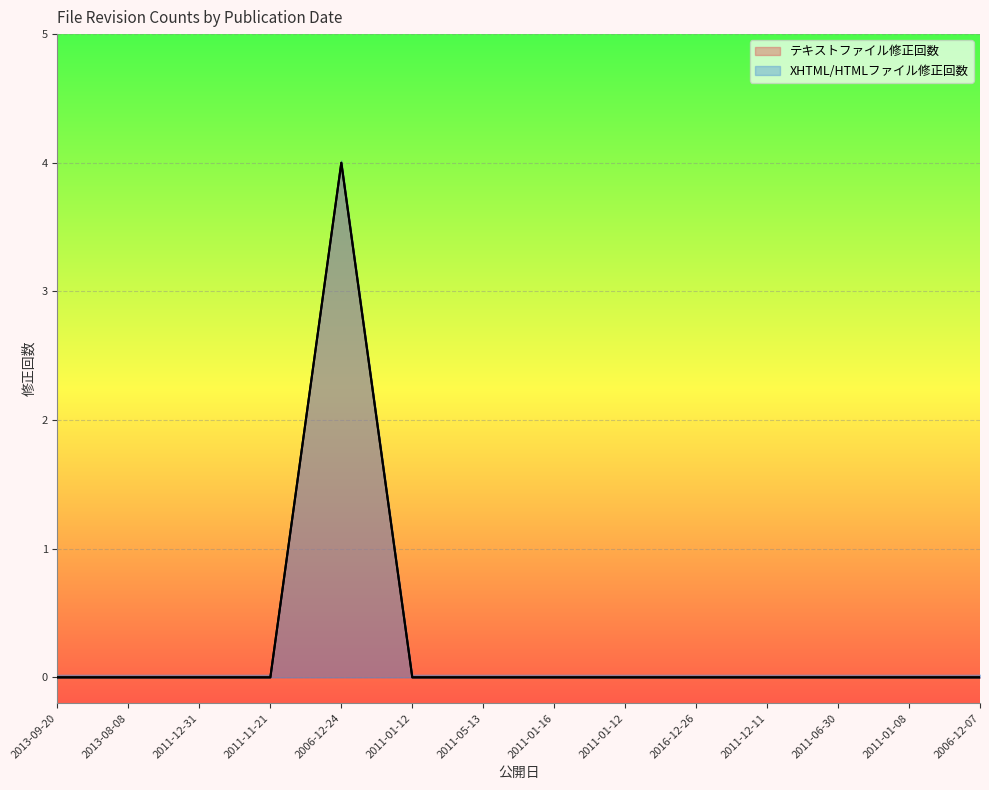

Which label corresponds to the smallest value in the chart?

2013-09-20